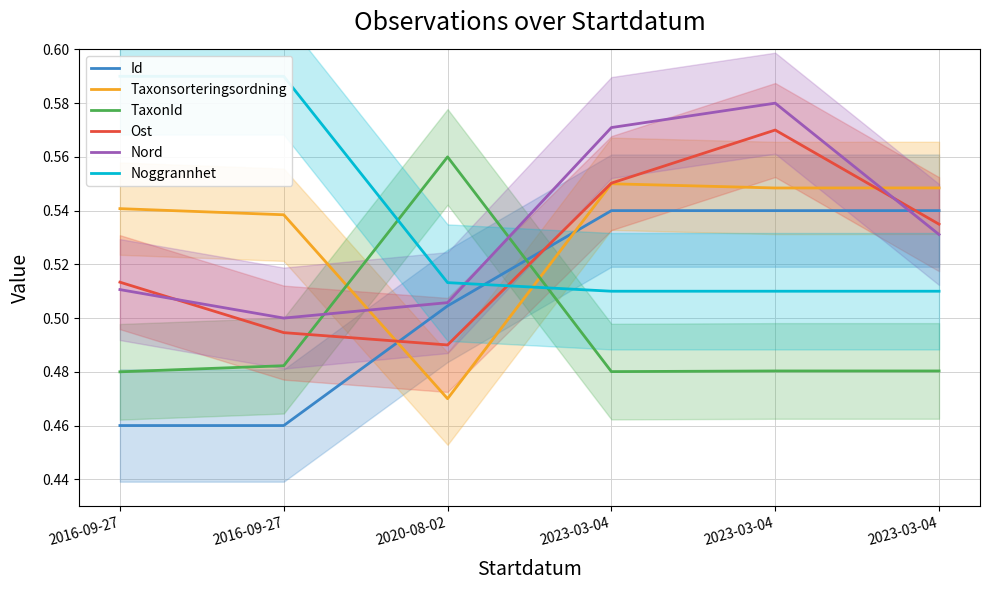

Rank the series at 2020-08-02 from lowest to highest value.

Taxonsorteringsordning, Ost, Id, Nord, Noggrannhet, TaxonId